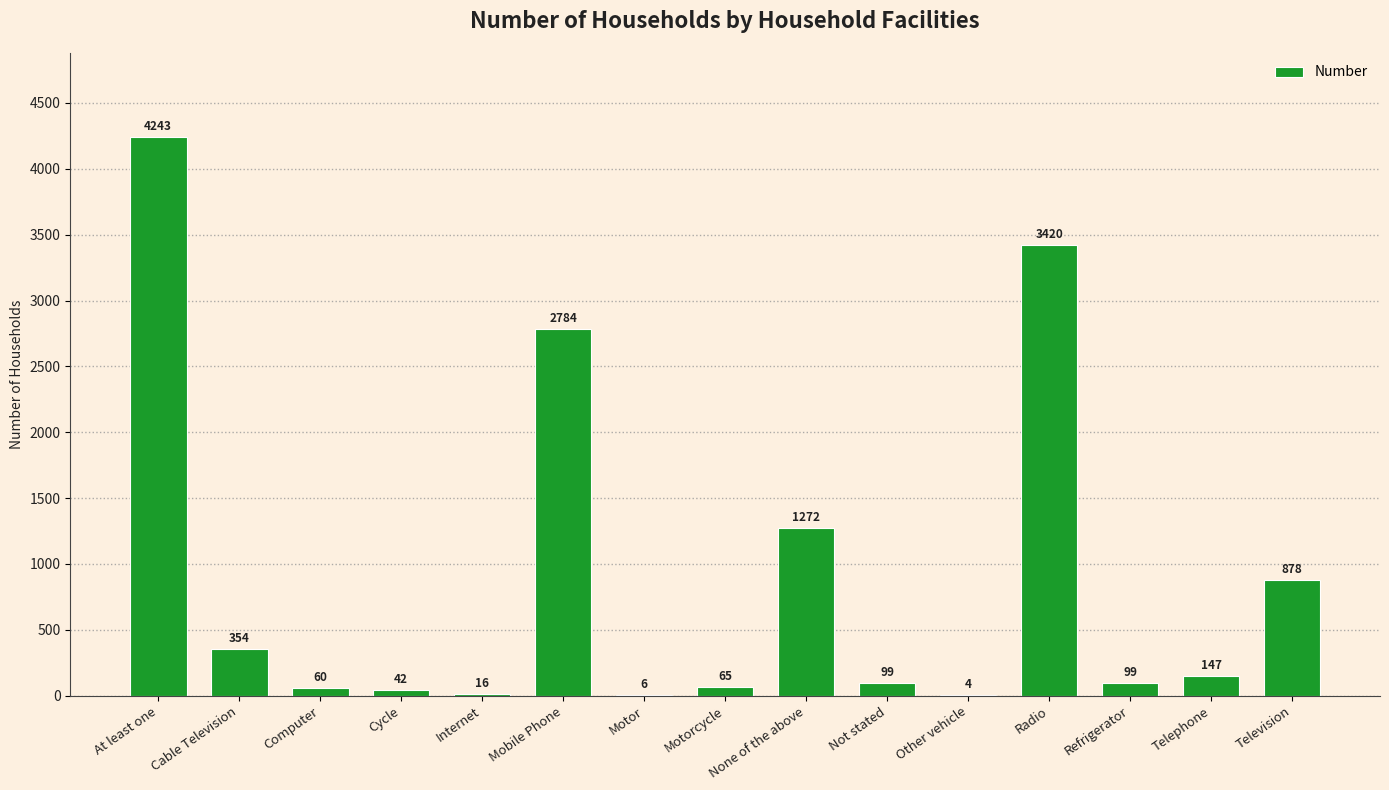

How many data points does each series have?

15